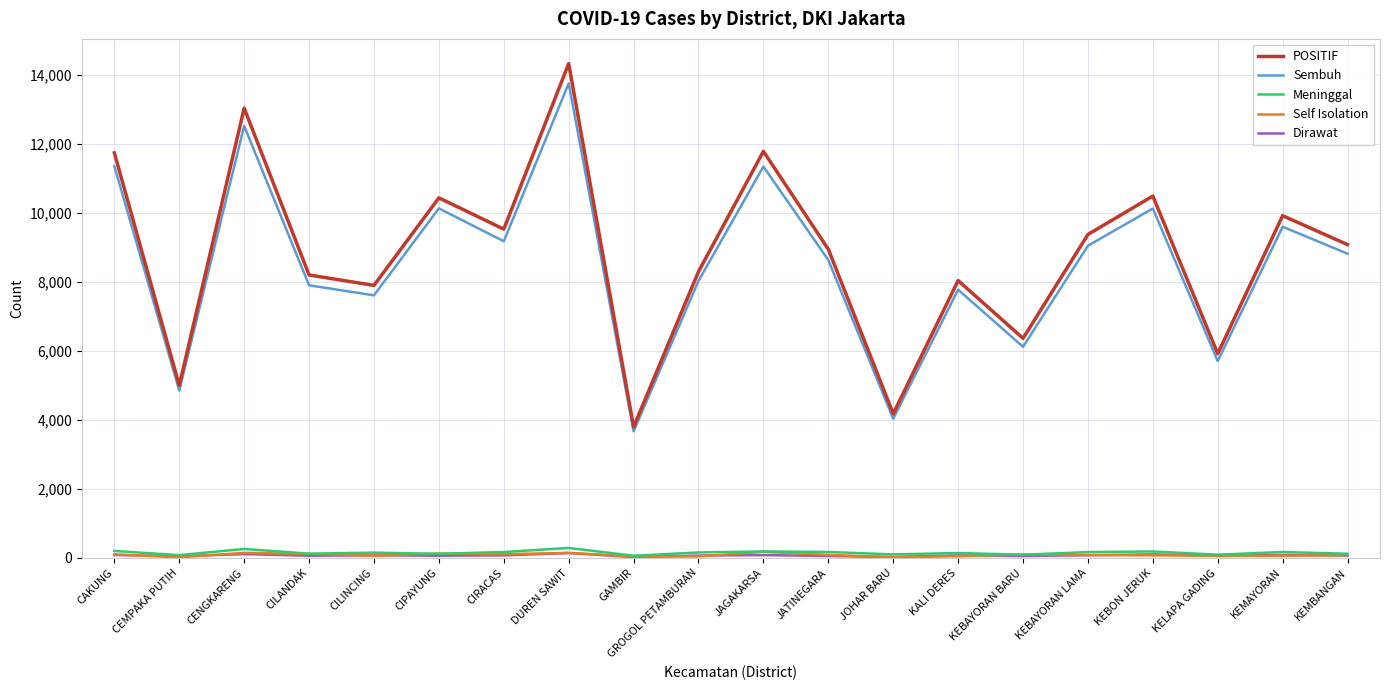

True or false: Meninggal and Sembuh cross at least once.

False